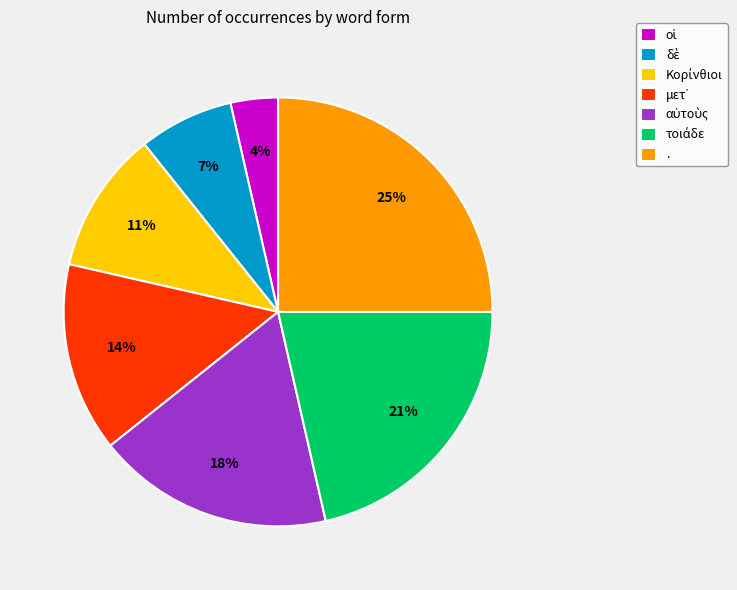

Is there a majority slice in this chart?

No